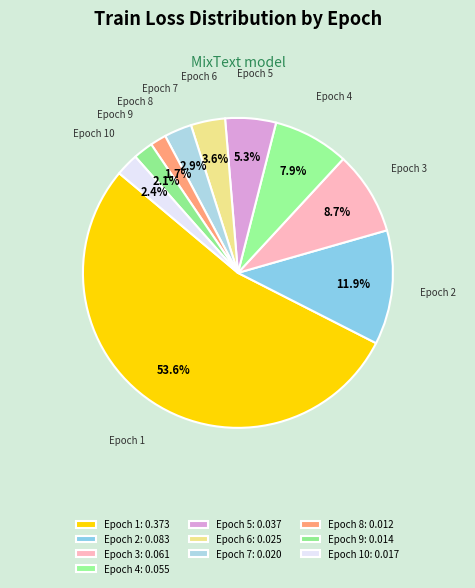

How many slices are in this pie chart?

10